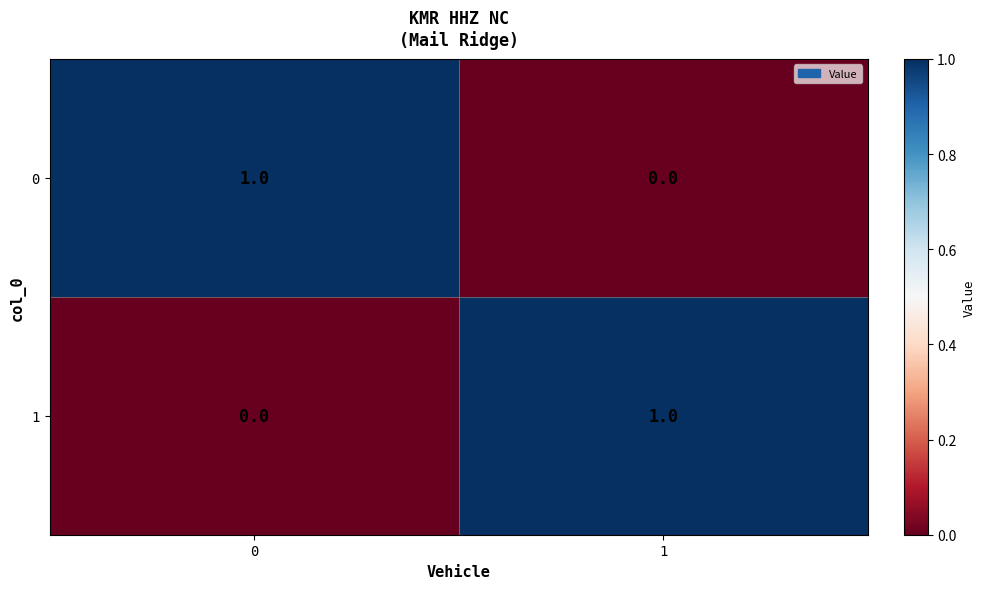

List the labels in order of 0 value, largest first.

0, 1